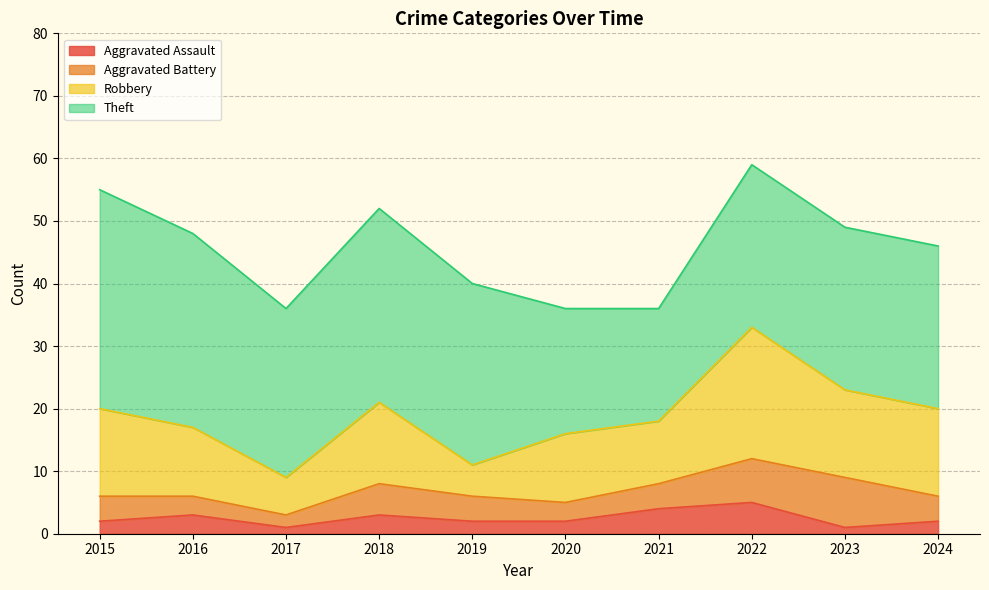

Which series has the widest spread of values?

Theft